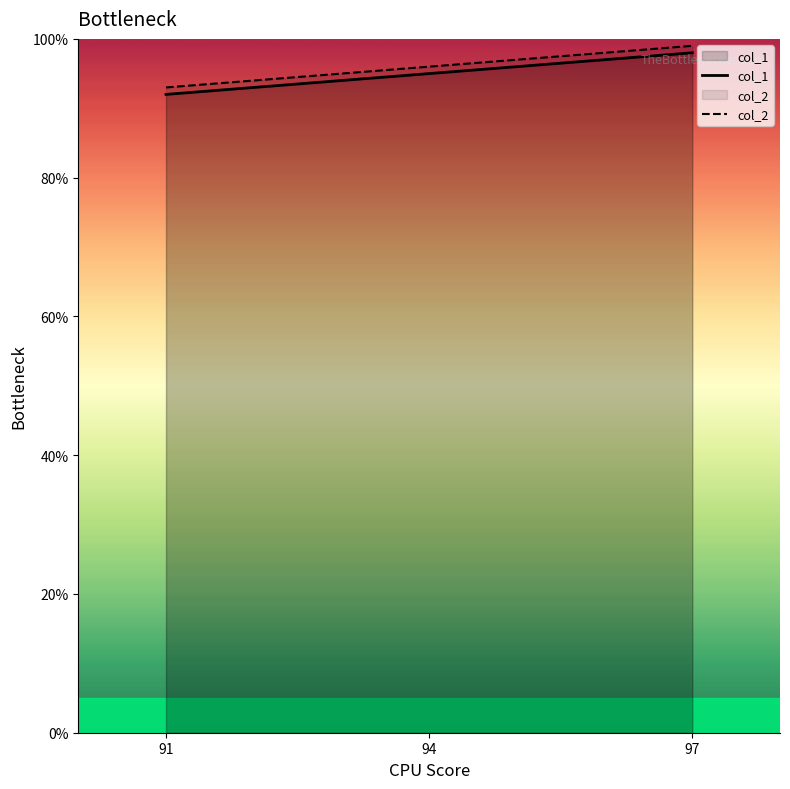

At 94, list the series in order from smallest to largest.

col_1, col_2